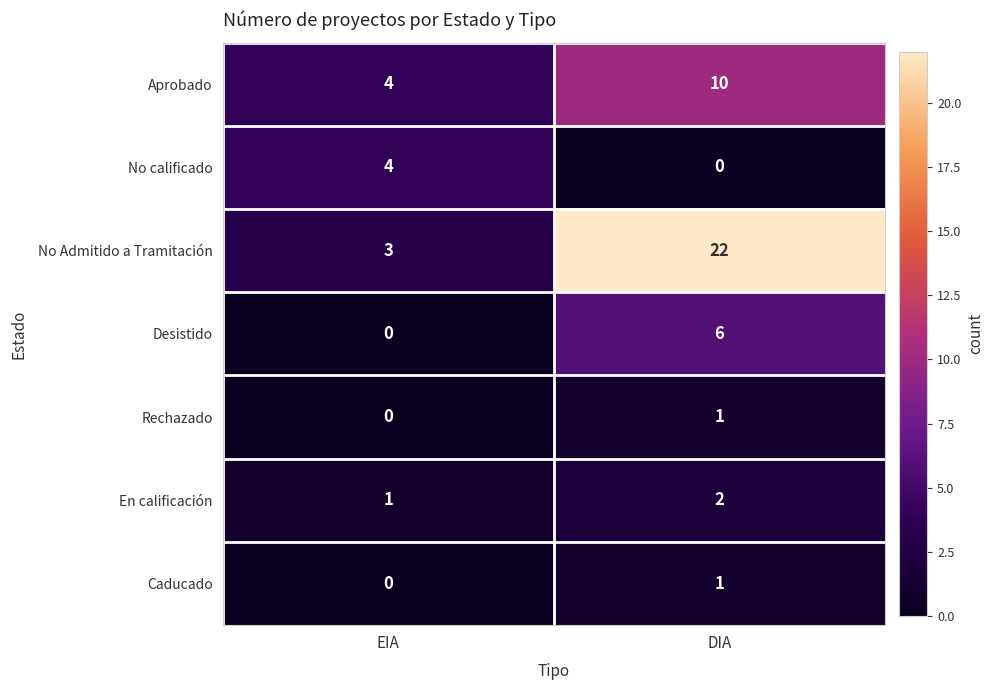

Reading left to right, extract all data points from this chart.

Aprobado: 4	10
No calificado: 4	0
No Admitido a Tramitación: 3	22
Desistido: 0	6
Rechazado: 0	1
En calificación: 1	2
Caducado: 0	1